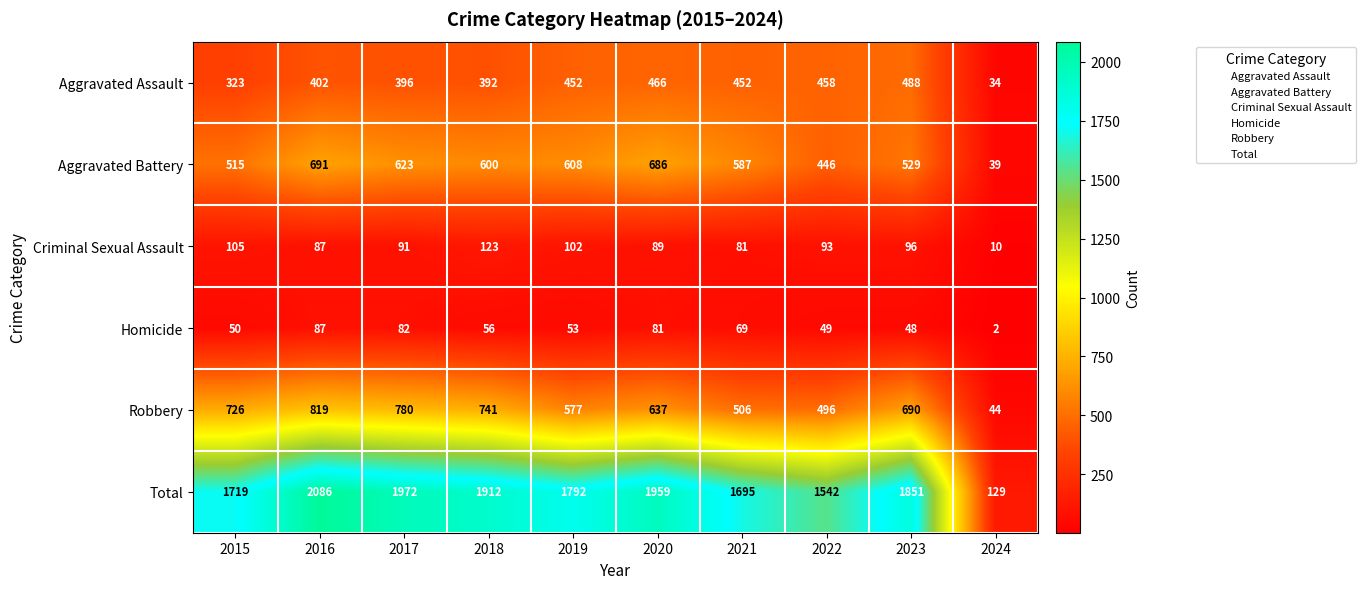

Which series changed the most between 2017 and 2022?

Total